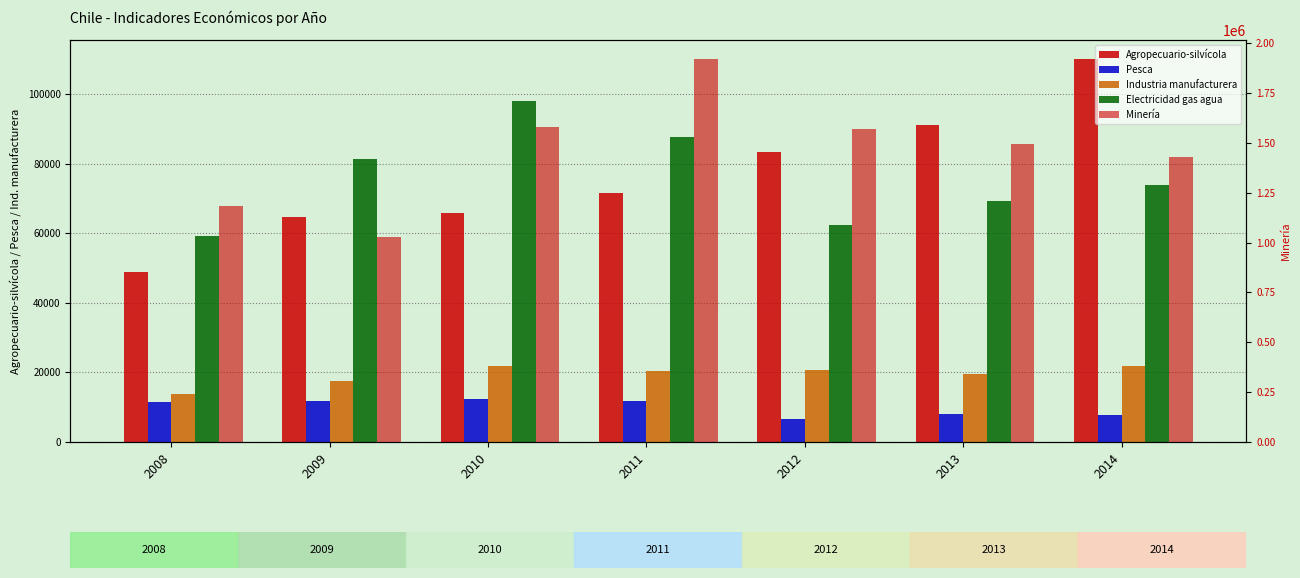

The Agropecuario-silvícola series shows 83336 at 2012. True or false?

True